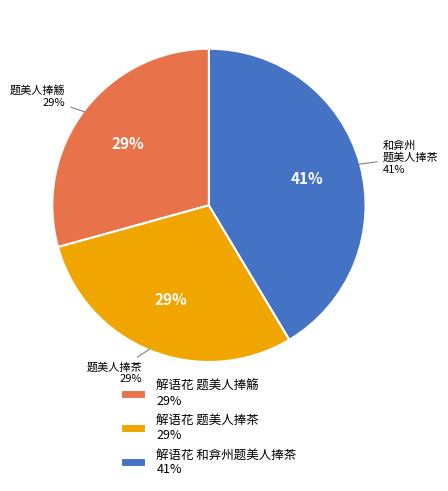

To the nearest percent, what is the average slice percentage?

33%